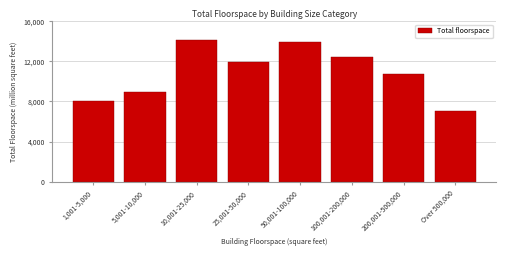

Reading left to right, extract all data points from this chart.

8041	8900	14105	11917	13918	12415	10724	7074